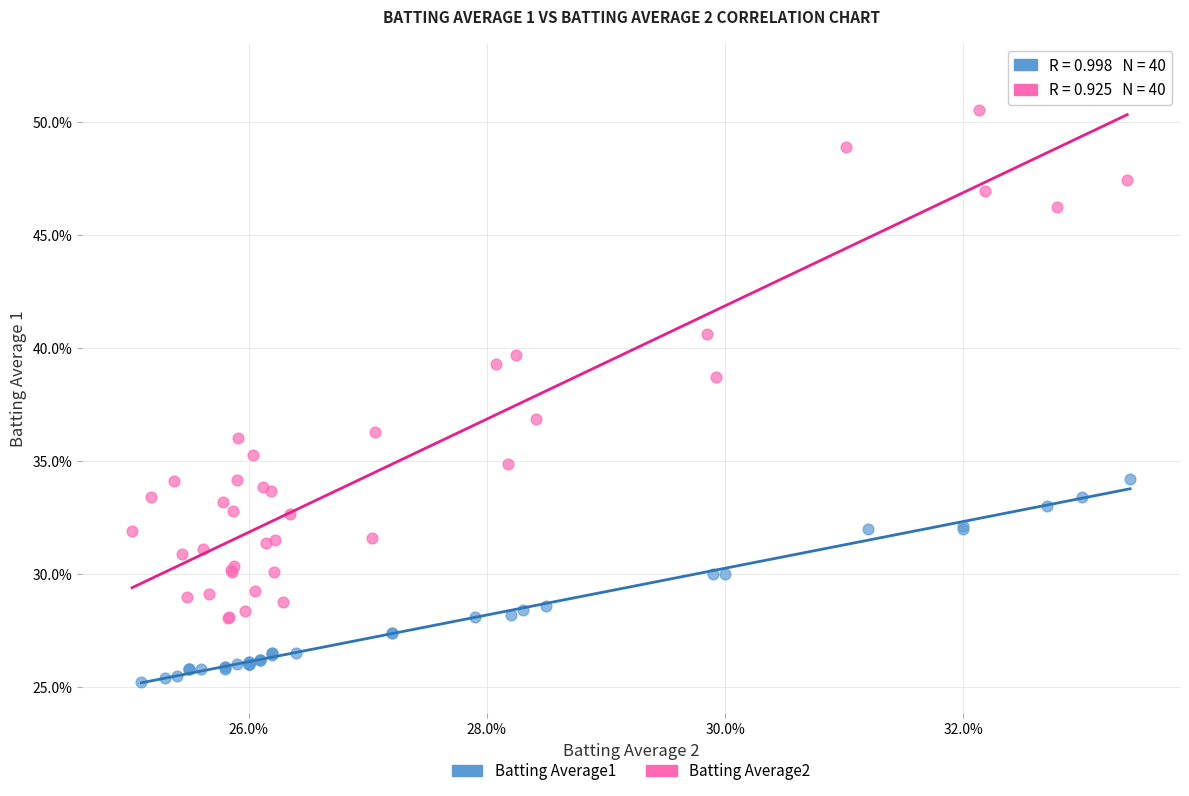

Which series contains the highest Y value?

Batting Average2